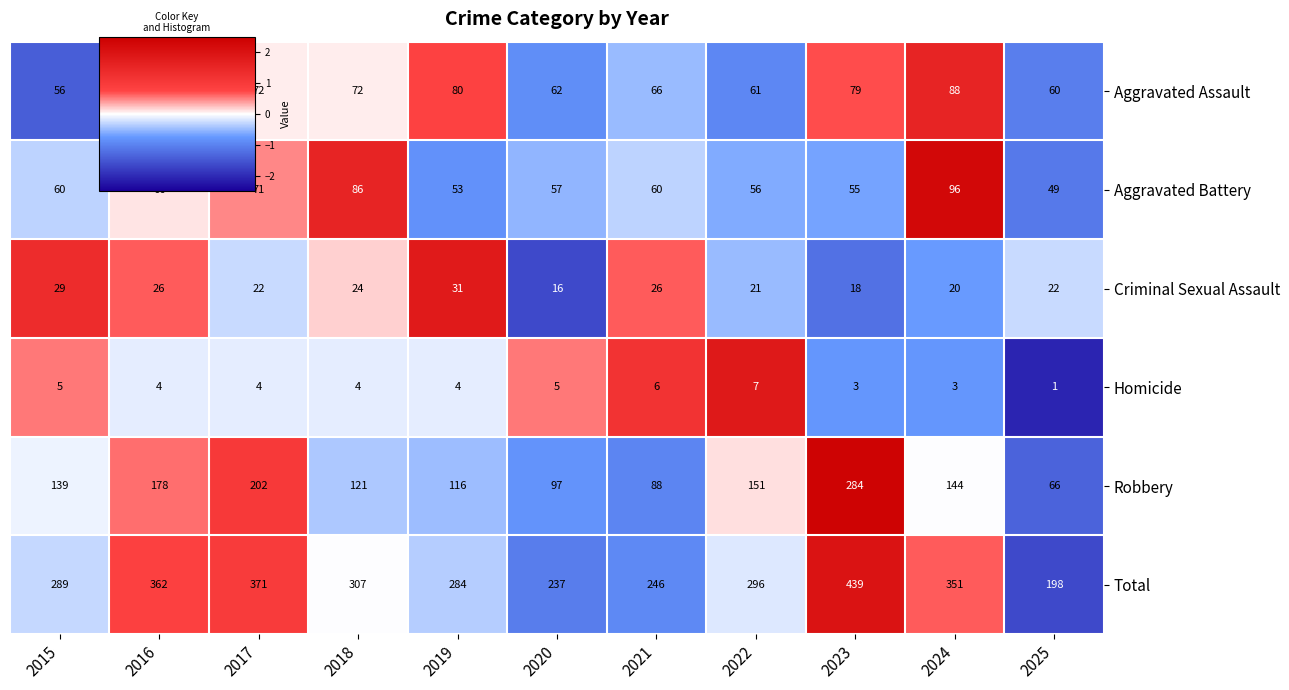

What is the sum of the Aggravated Battery values at 2019 and 2025?

102